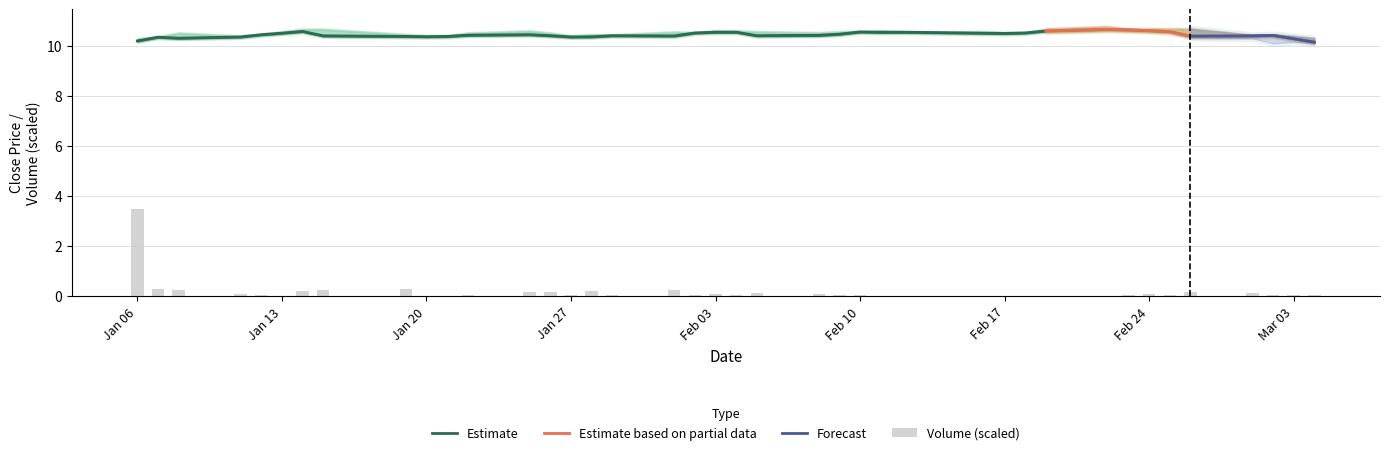

True or false: Estimate has a value of 10.5 at Feb 17.

True